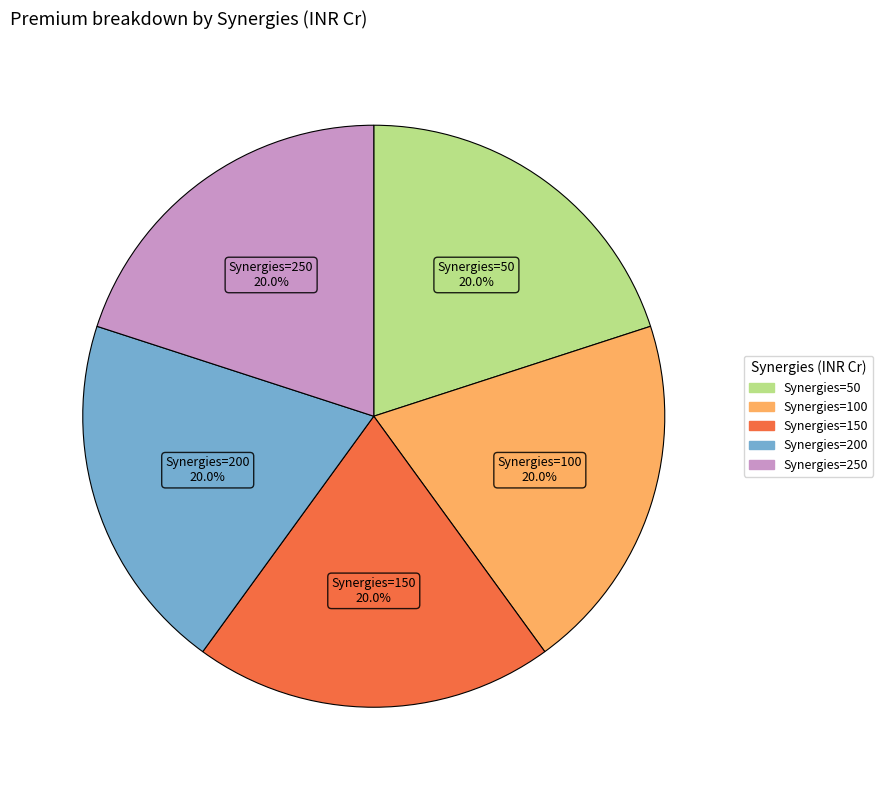

Does any single category account for the majority?

No